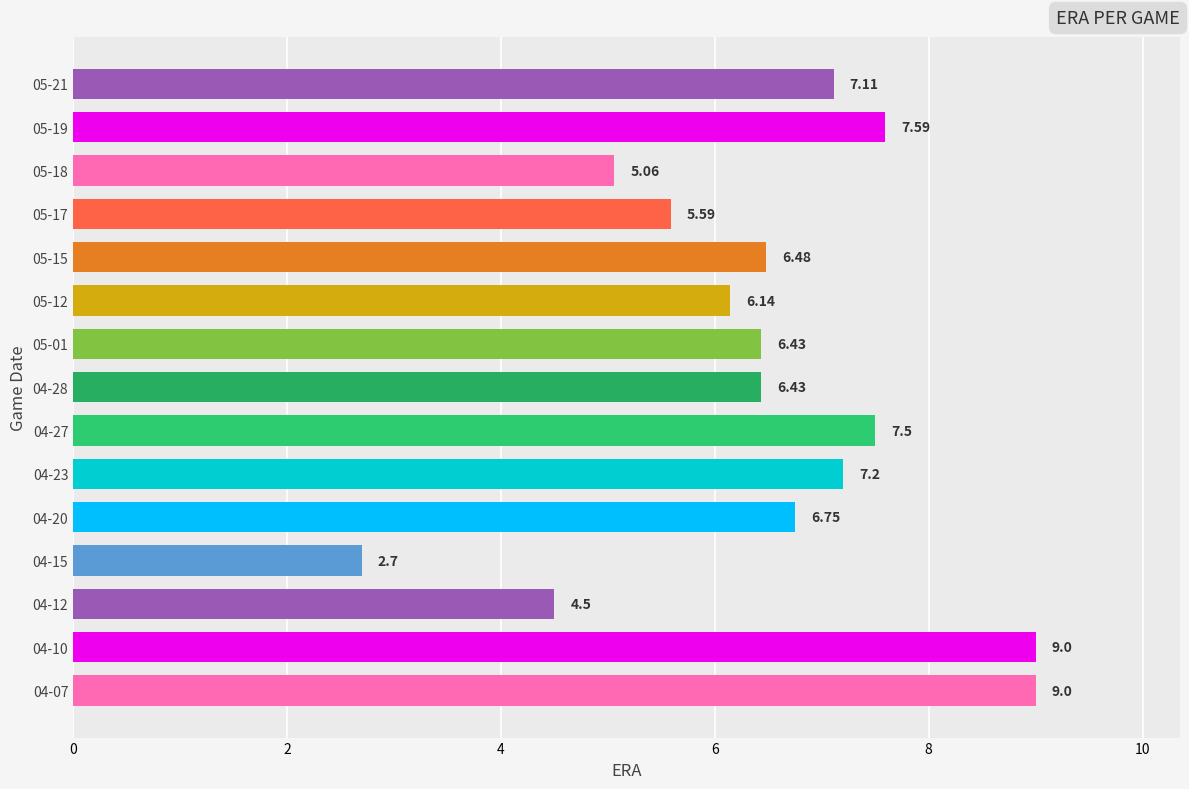

Approximately how many times larger is the value at 05-17 compared to 05-18?

1.1